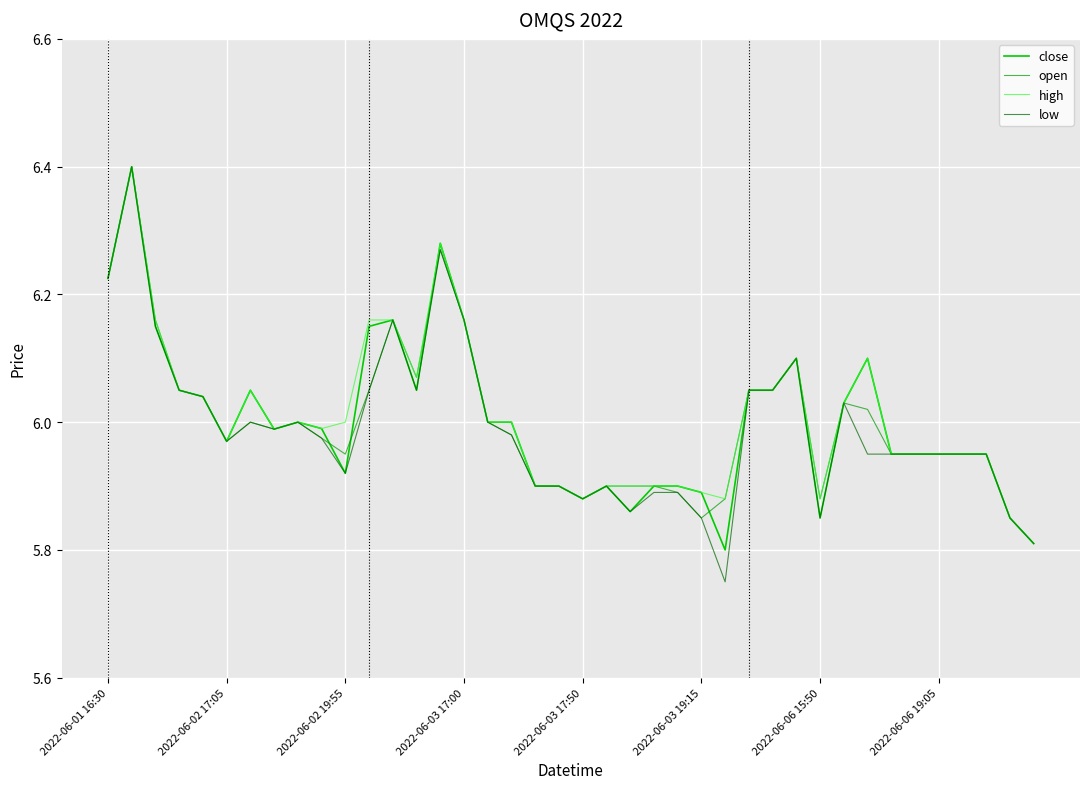

Which series has the widest spread of values?

low